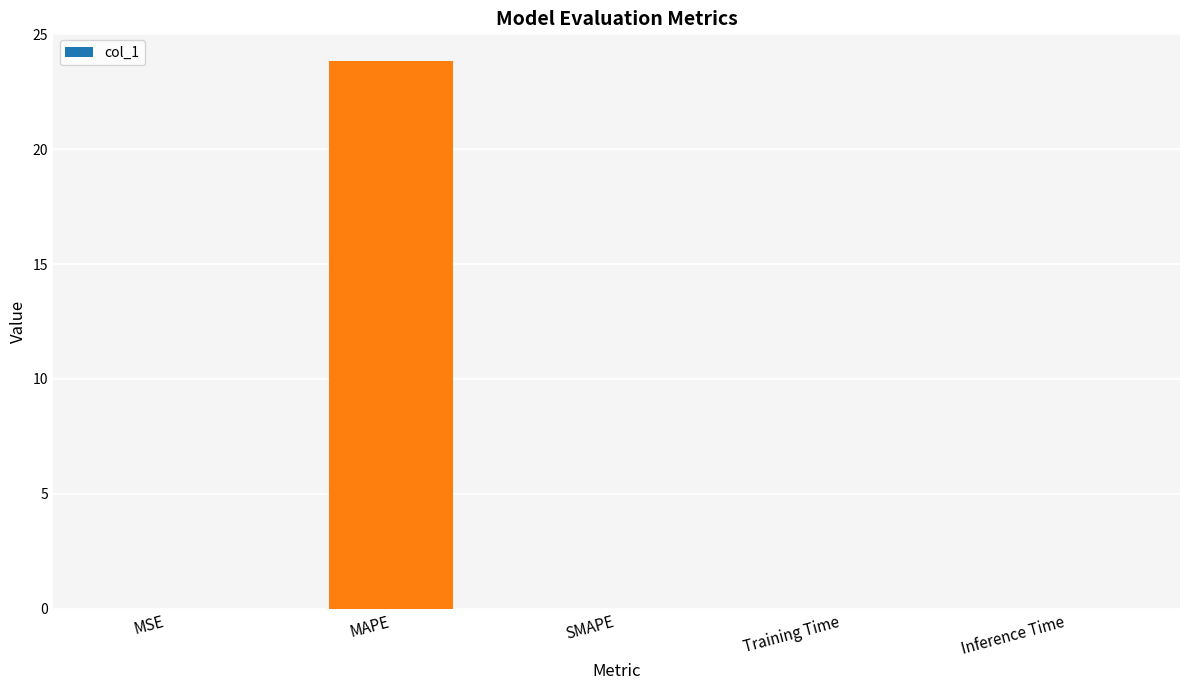

Which category has the highest value across all series?

MAPE